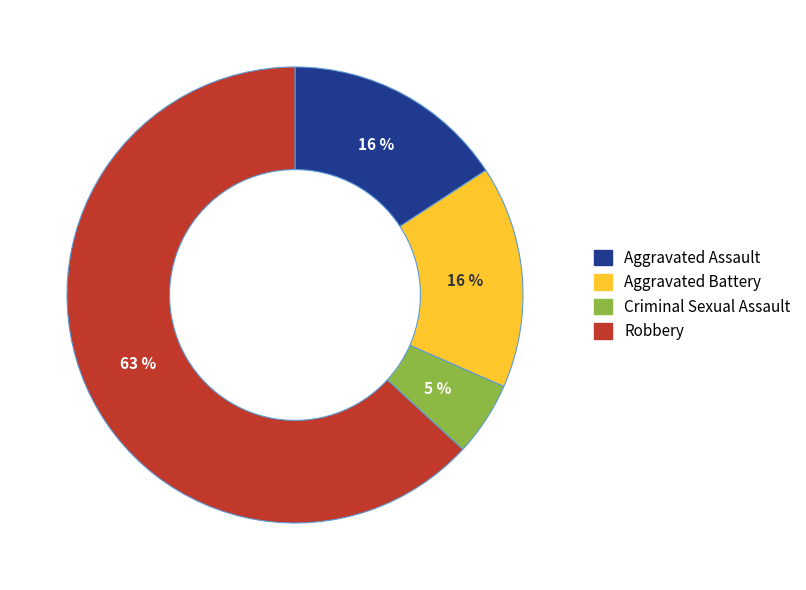

To the nearest percent, what is the difference between the largest and smallest slice percentages?

58%